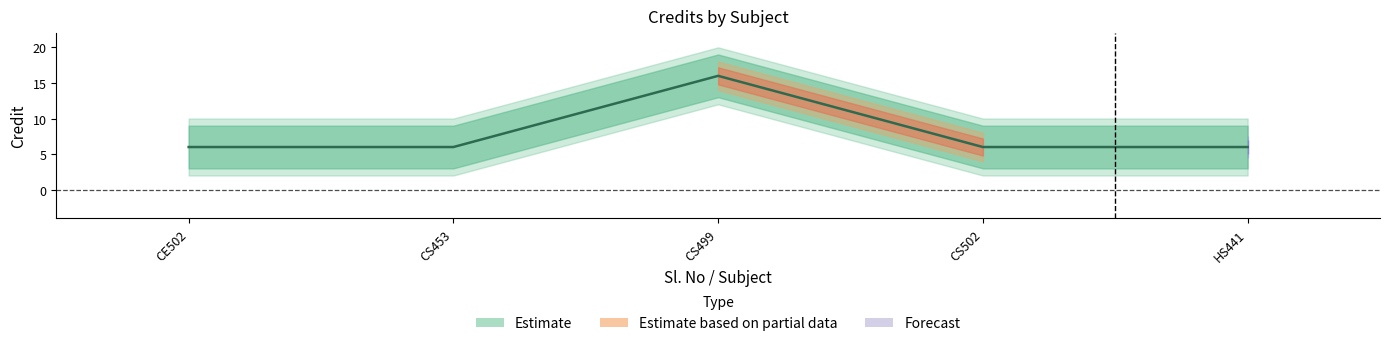

What is the minimum value shown in the chart?

6